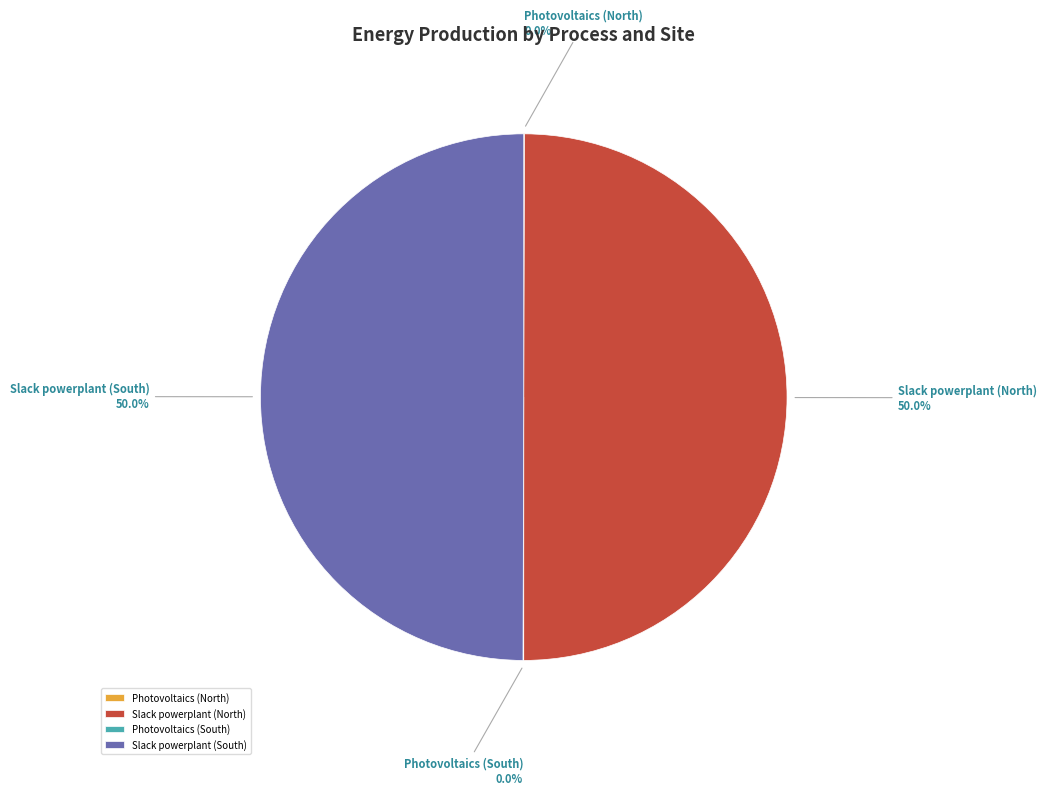

What percentage is the Slack powerplant (South) slice, to the nearest percent?

50%